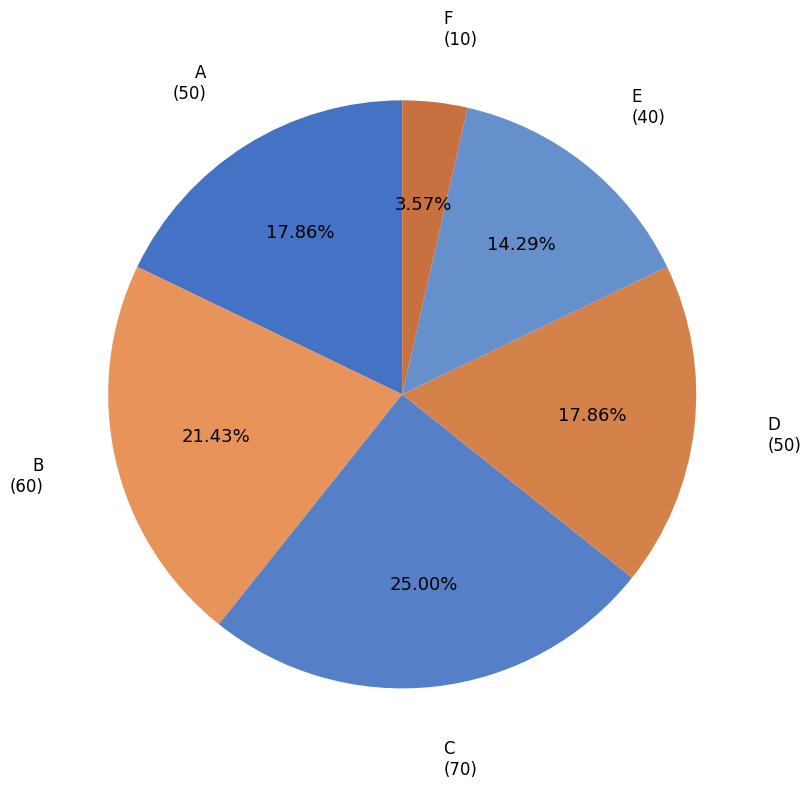

Is it true that D is 18% of the pie?

True